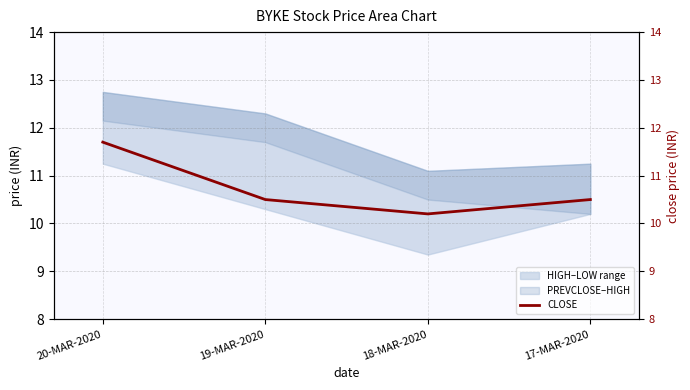

Reading right to left, extract all data points from this chart.

17-MAR-2020=10.5	18-MAR-2020=10.2	19-MAR-2020=10.5	20-MAR-2020=11.7